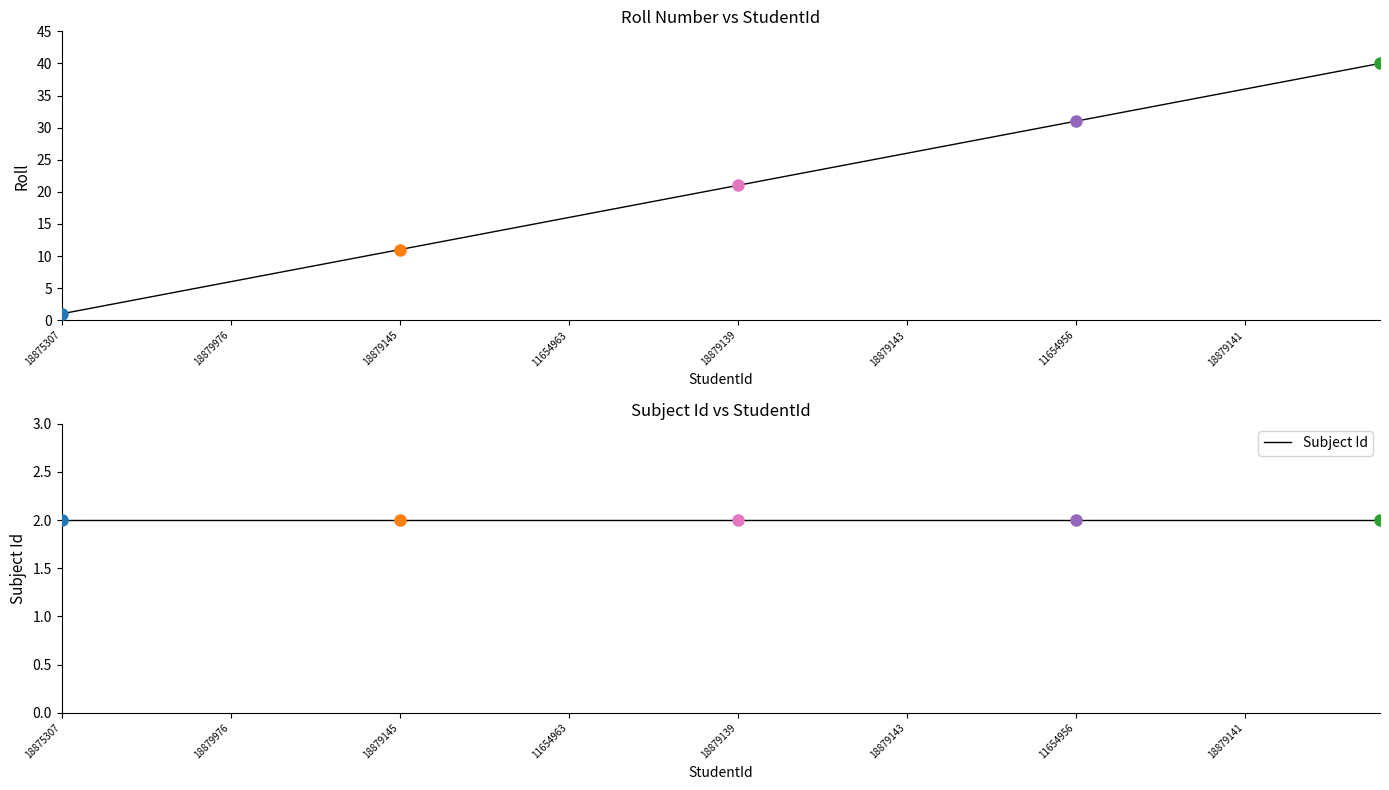

Read the Roll value at 33, to the nearest 5.

35